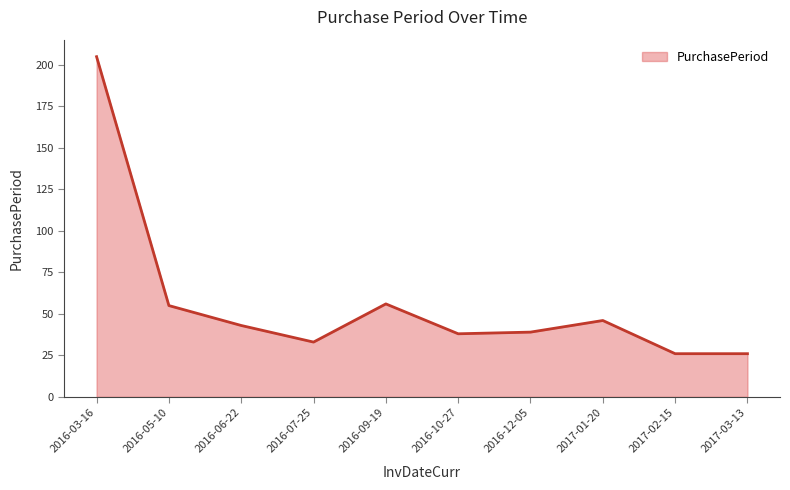

What is the minimum value shown in the chart?

26